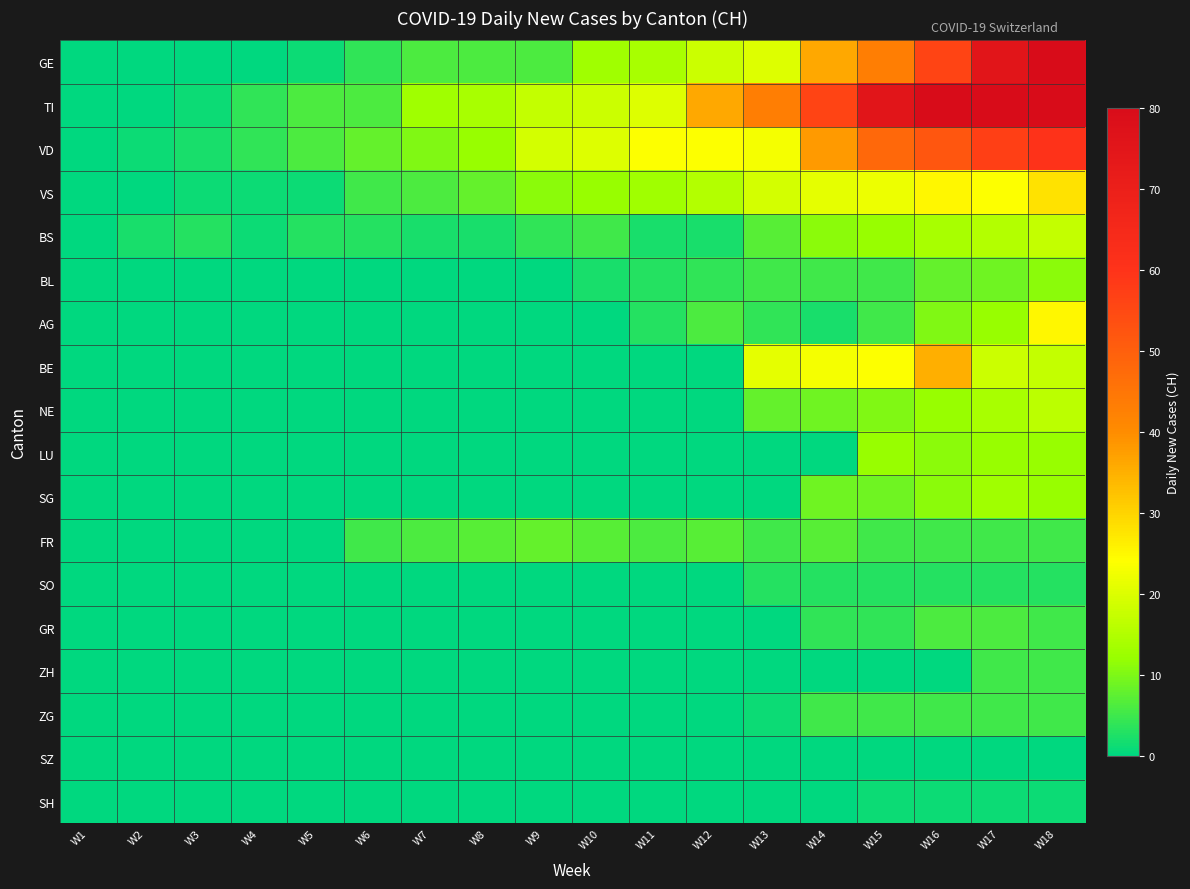

What is the total value across all series at W16?

338